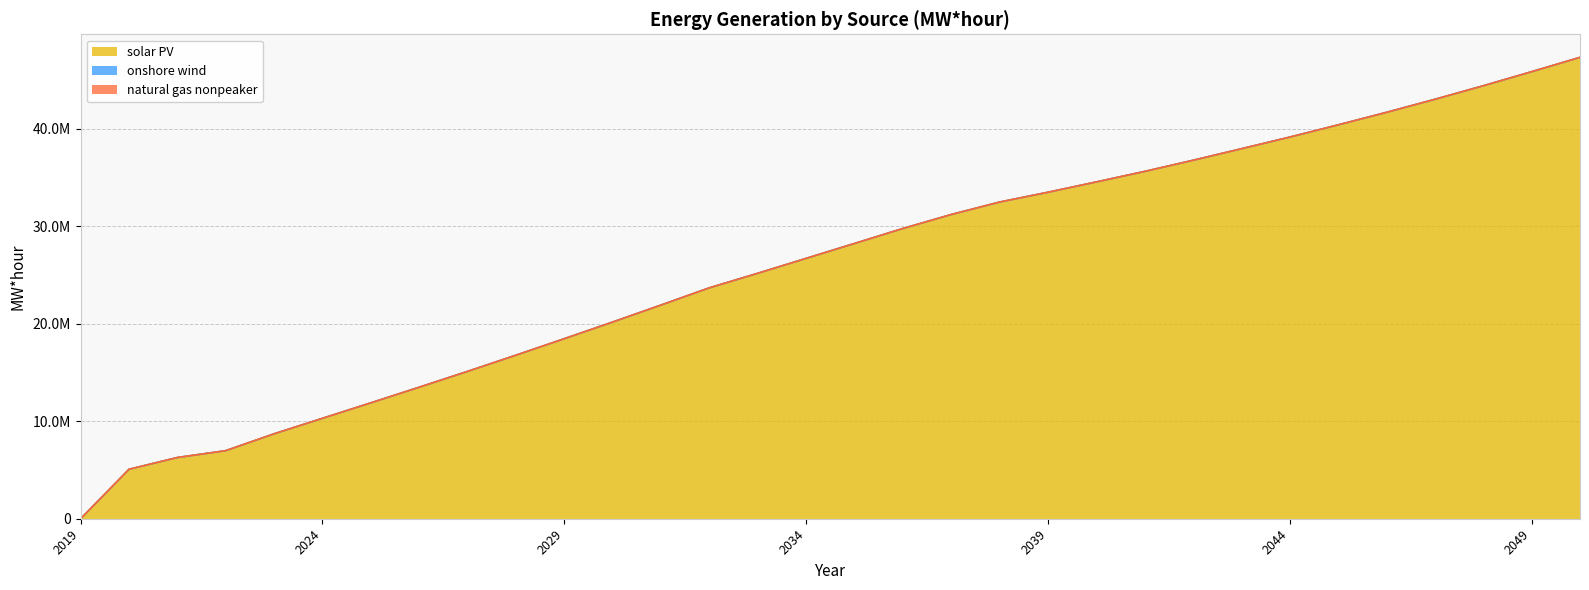

Which label corresponds to the smallest value in the chart?

2019